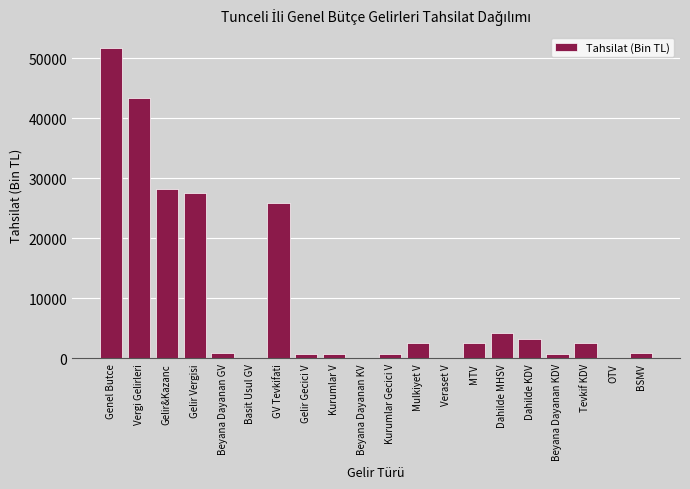

What is the approximate value at Tevkif KDV?

2487